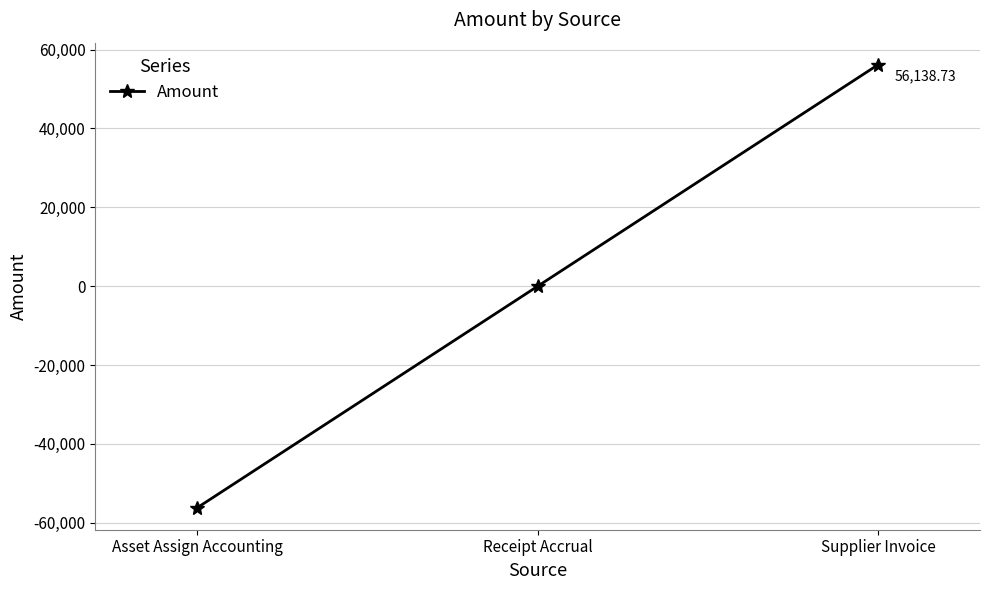

What is the label of the 3rd point from the left?

Supplier Invoice